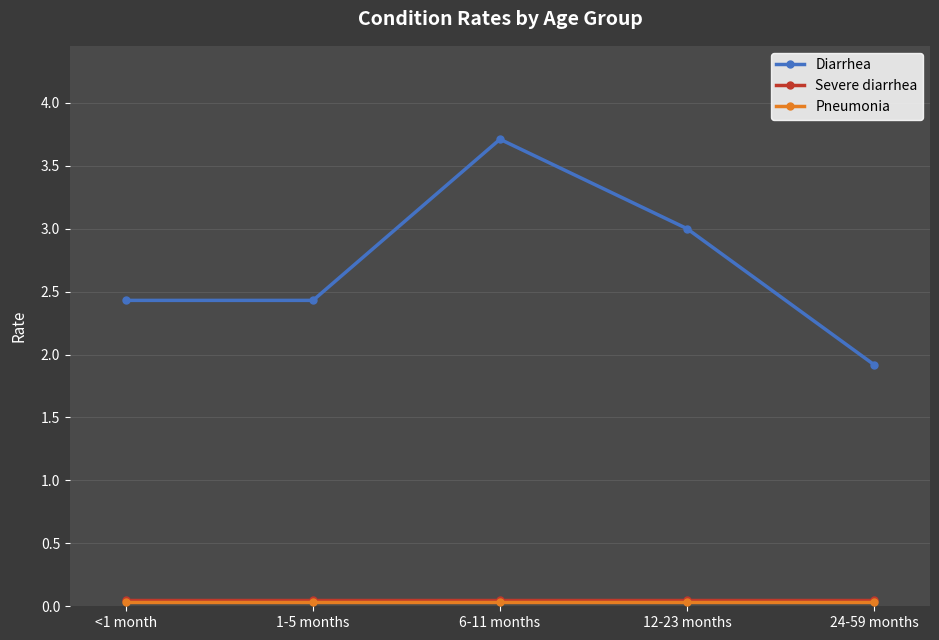

Which series has the widest spread of values?

Diarrhea